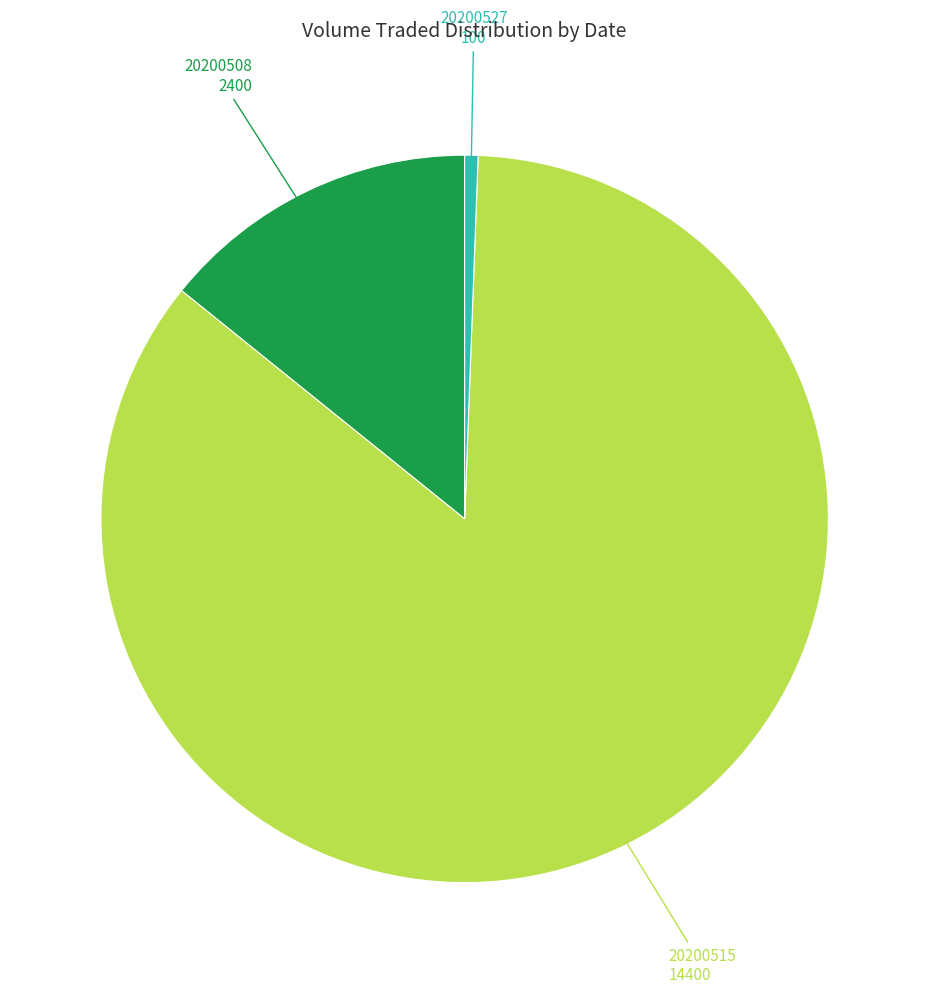

Is there a majority slice in this chart?

Yes